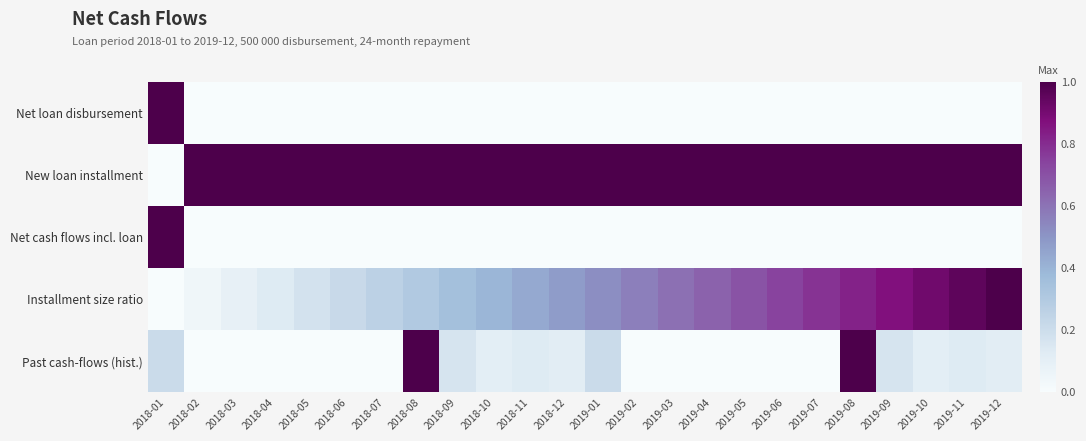

Which series has the largest total across all categories?

New loan installment